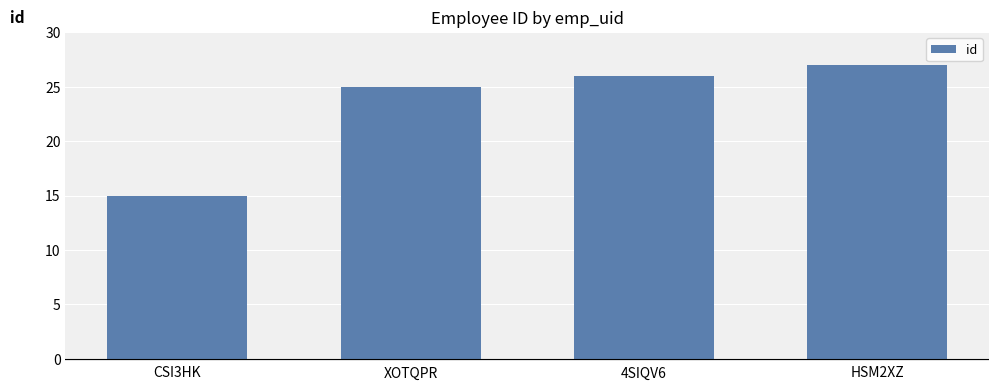

What position from the left is 4SIQV6?

3